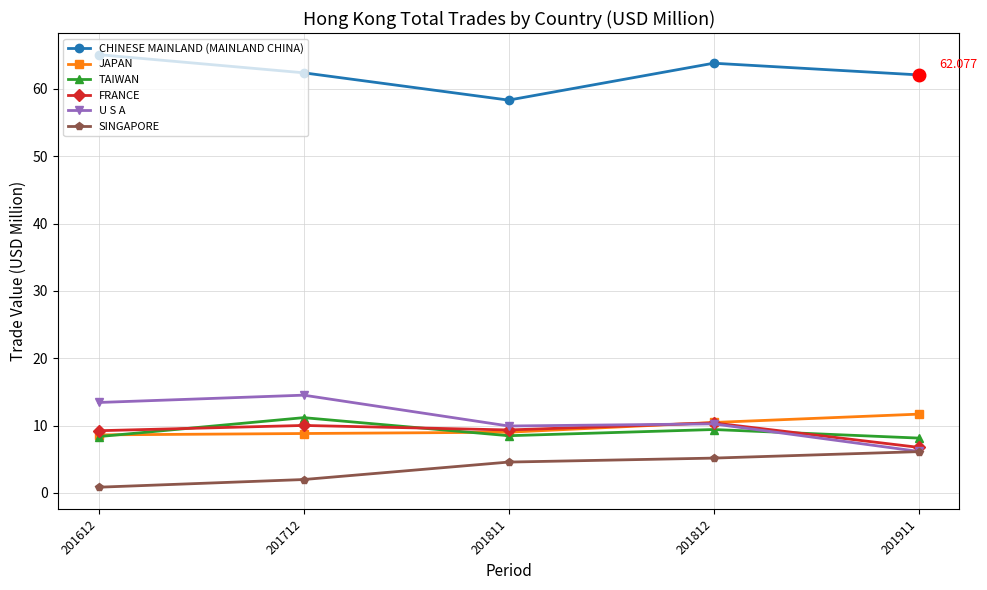

Is the value of TAIWAN at 201811 greater than the value of SINGAPORE at 201911?

Yes